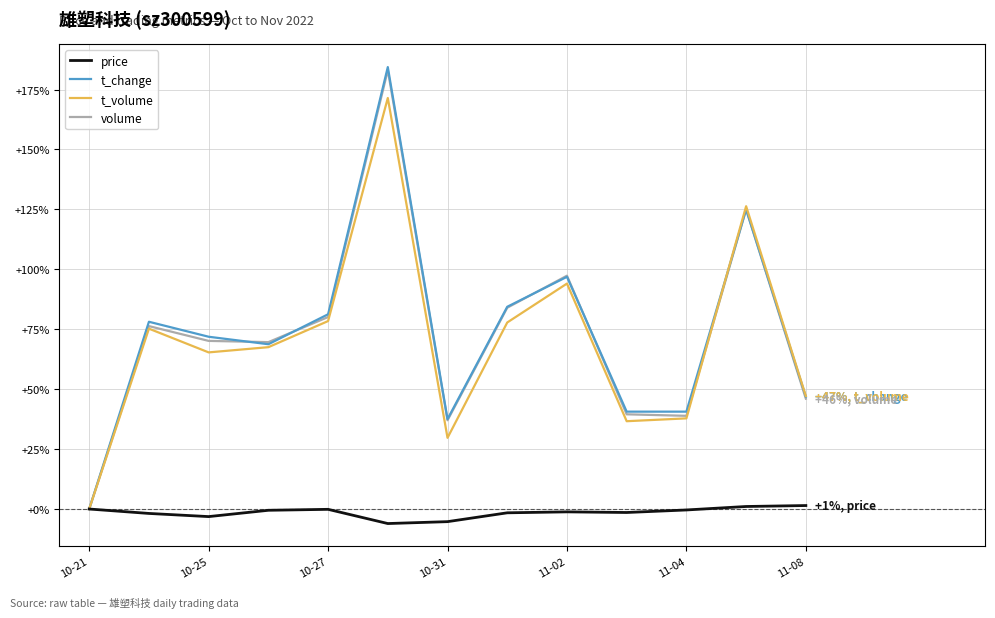

Which series has the largest range (max minus min)?

t_change